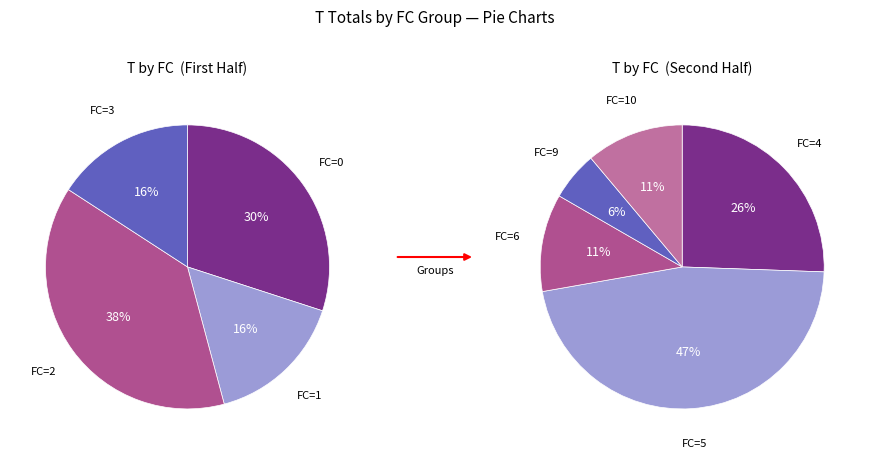

Which slice is the largest?

FC_5